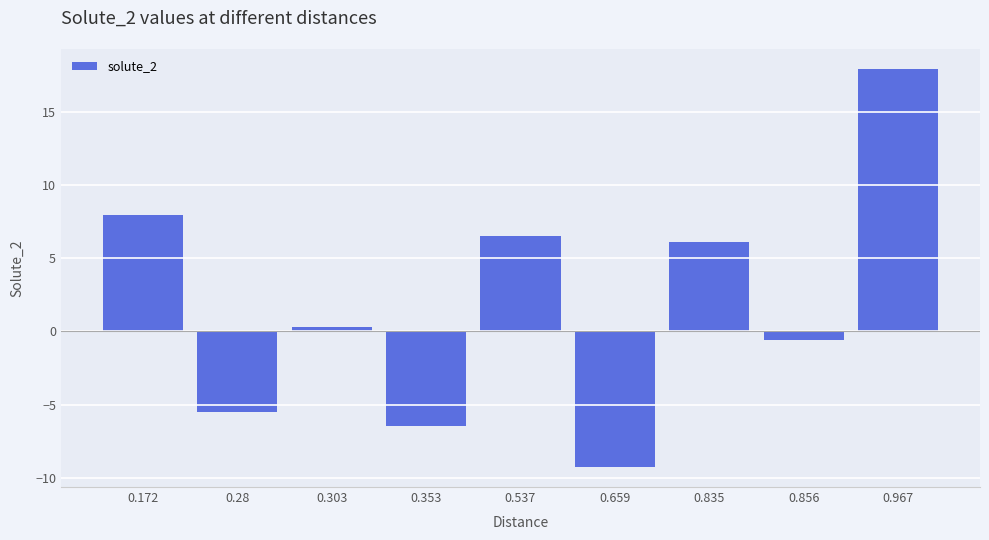

How many negative values are there?

4